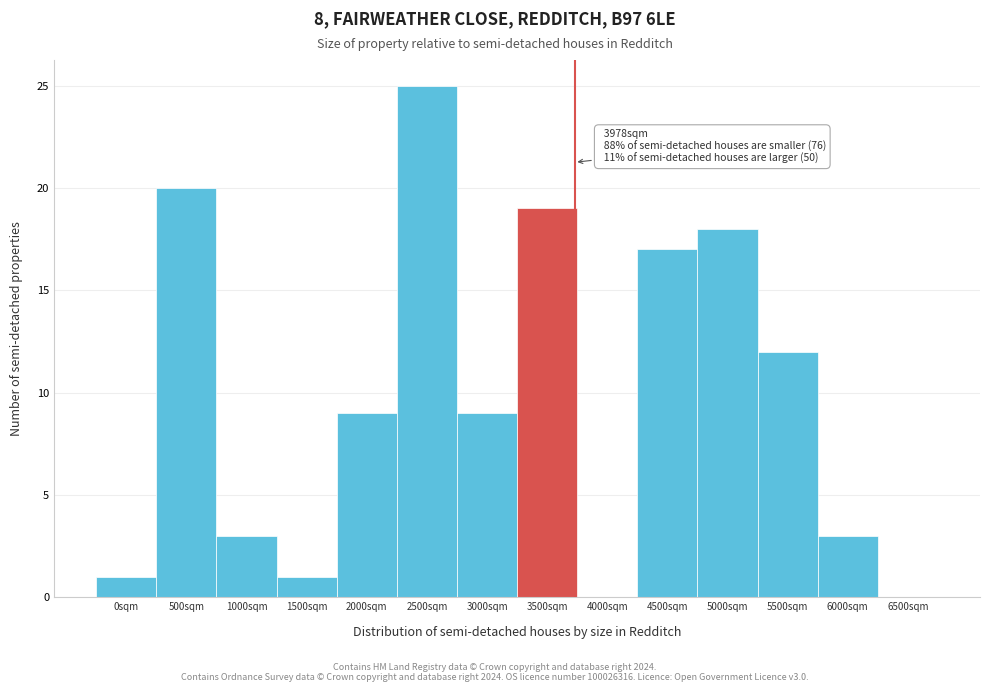

Reading right to left, what are all the values shown in this chart?

6500sqm=0	6000sqm=3	5500sqm=12	5000sqm=18	4500sqm=17	4000sqm=0	3500sqm=19	3000sqm=9	2500sqm=25	2000sqm=9	1500sqm=1	1000sqm=3	500sqm=20	0sqm=1